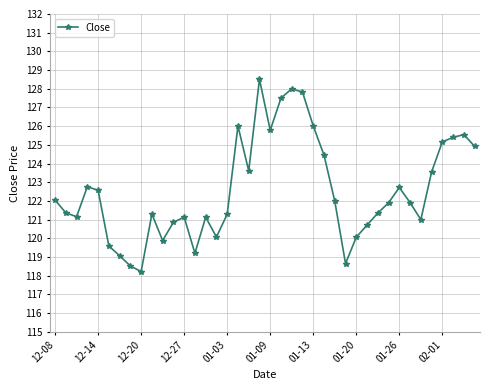

True or false: there are more than 1 points higher than both neighbors.

True